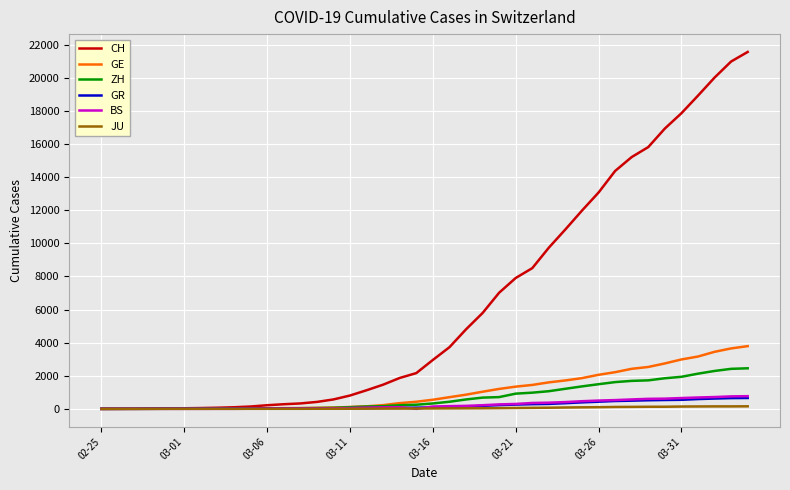

What is the sum of all ZH values?

28993